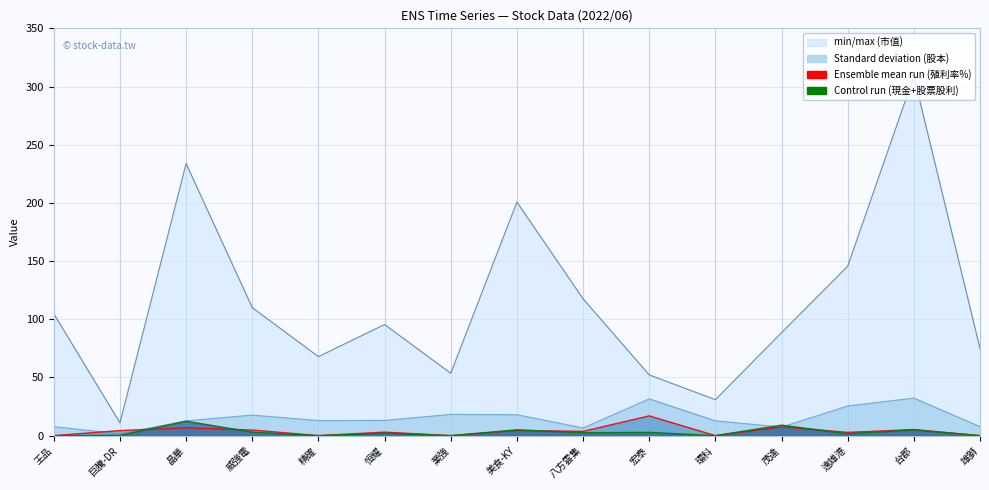

True or false: 股本 has a value of 10.9 at 八方雲集.

False